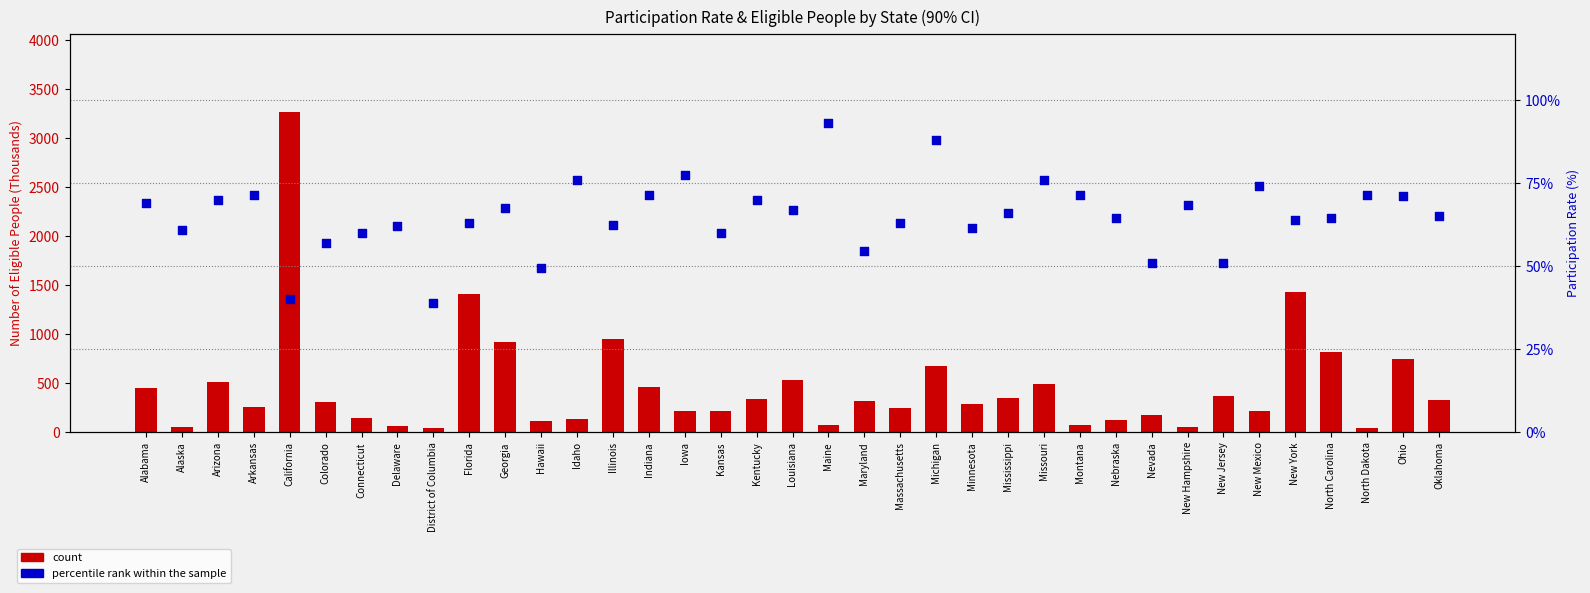

What are all the series names shown in the legend?

count (Eligible Thousands), percentile rank within the sample